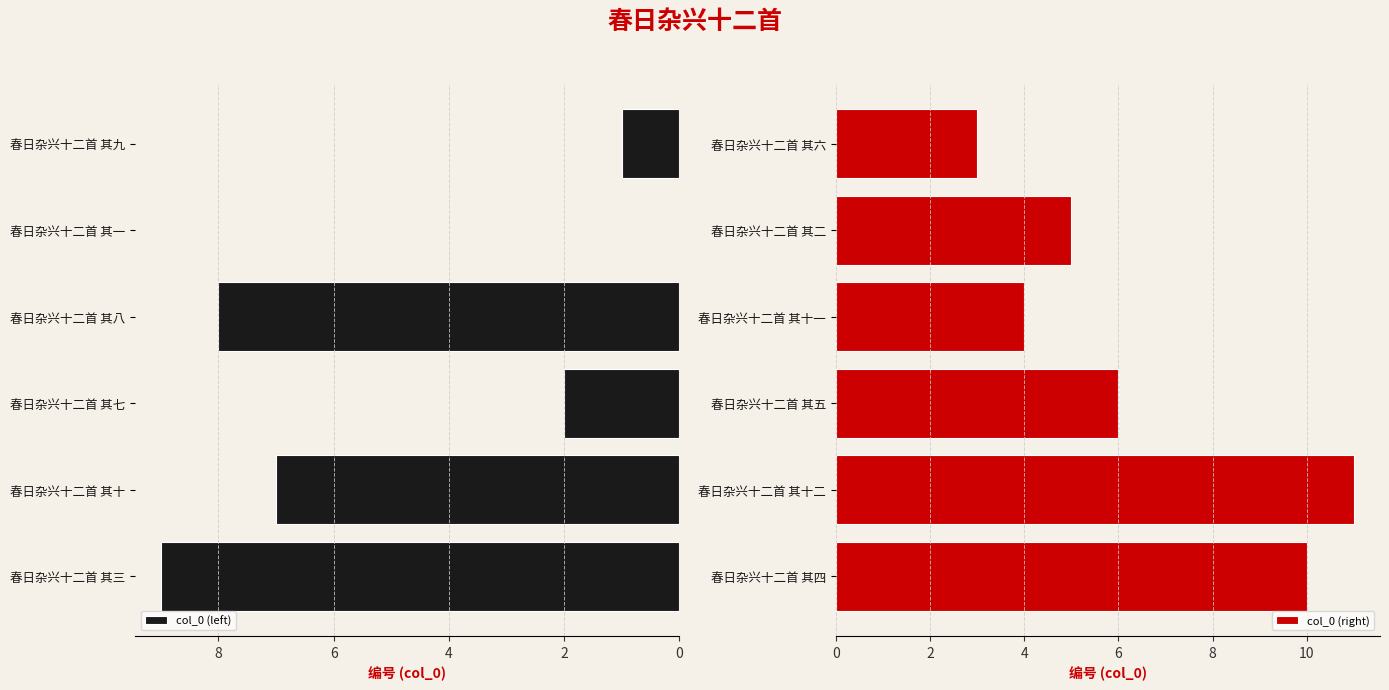

Count the col_0 (left) values in the range 1 to 8.

4